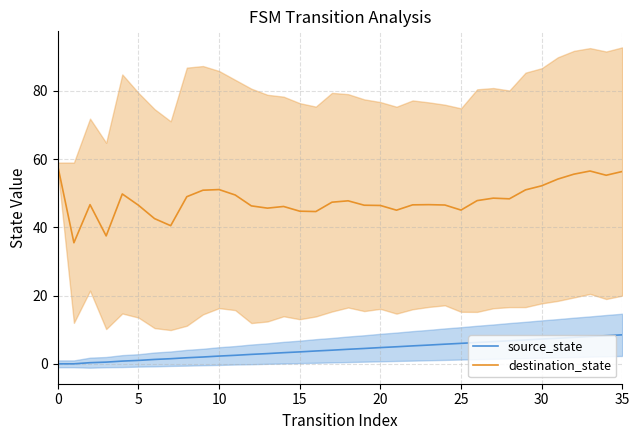

How many data points in source_state are less than 4?

17